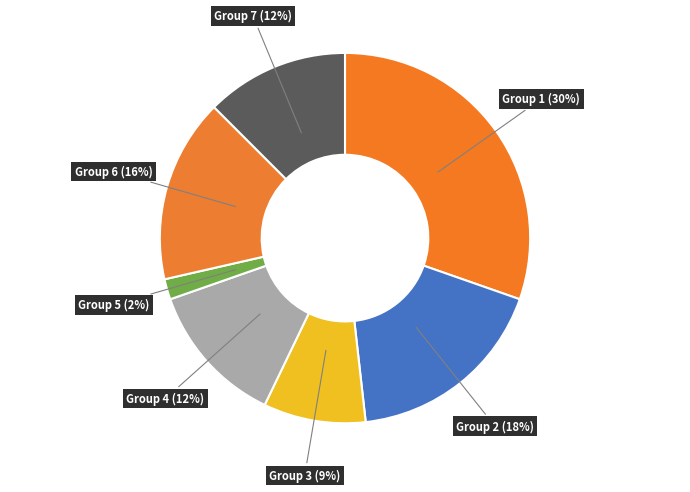

To the nearest percent, what is the combined percentage of Group 3 (9%) and Group 1 (30%)?

39%